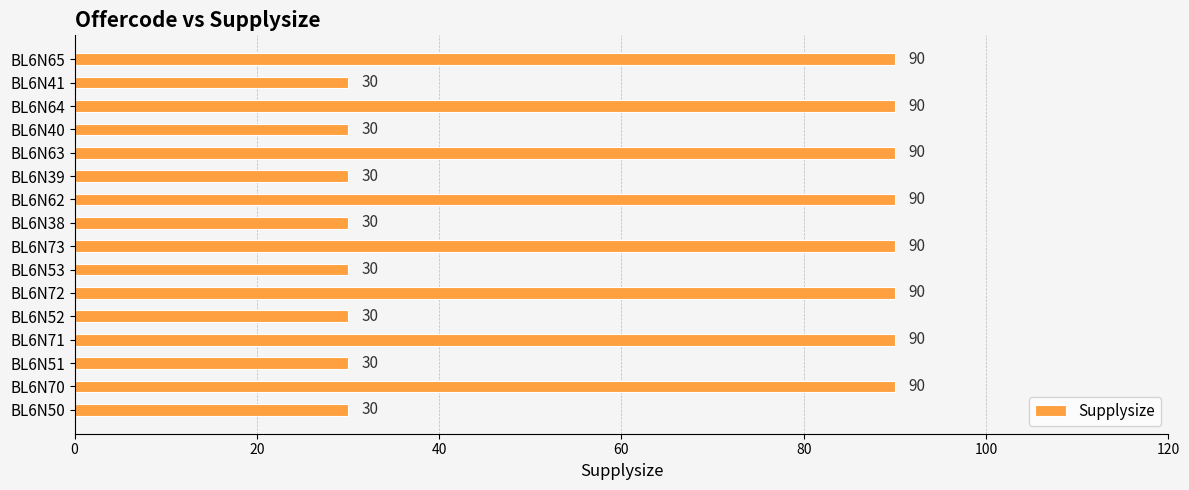

What is the ratio of the value at BL6N65 to the value at BL6N41?

3.0